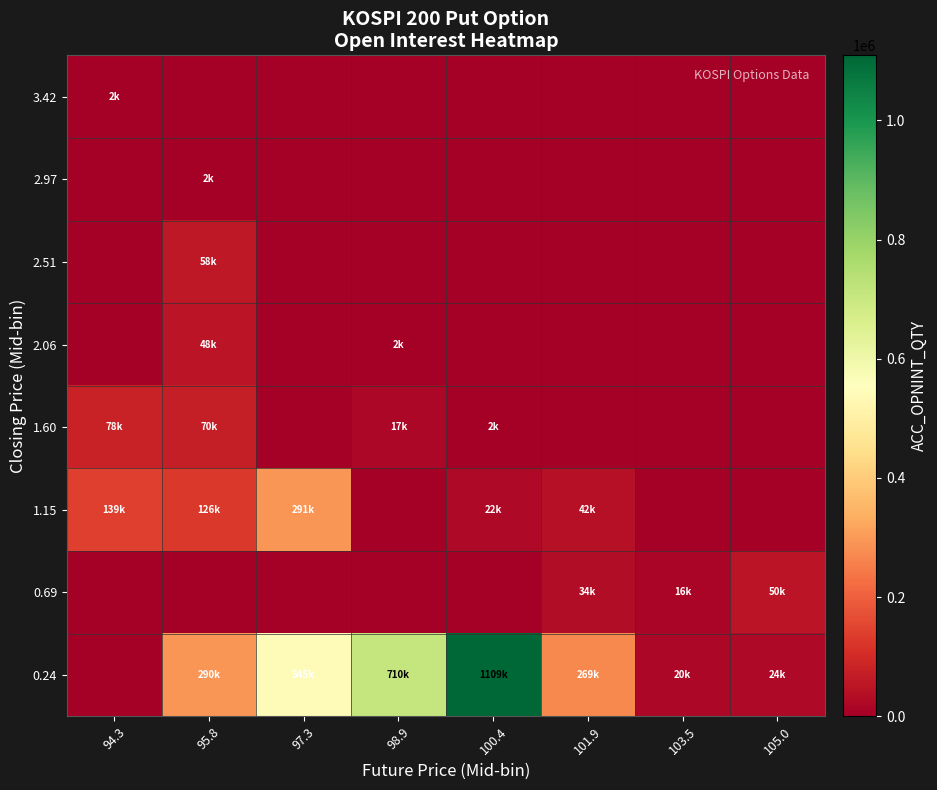

What is the greatest value displayed?

1109278